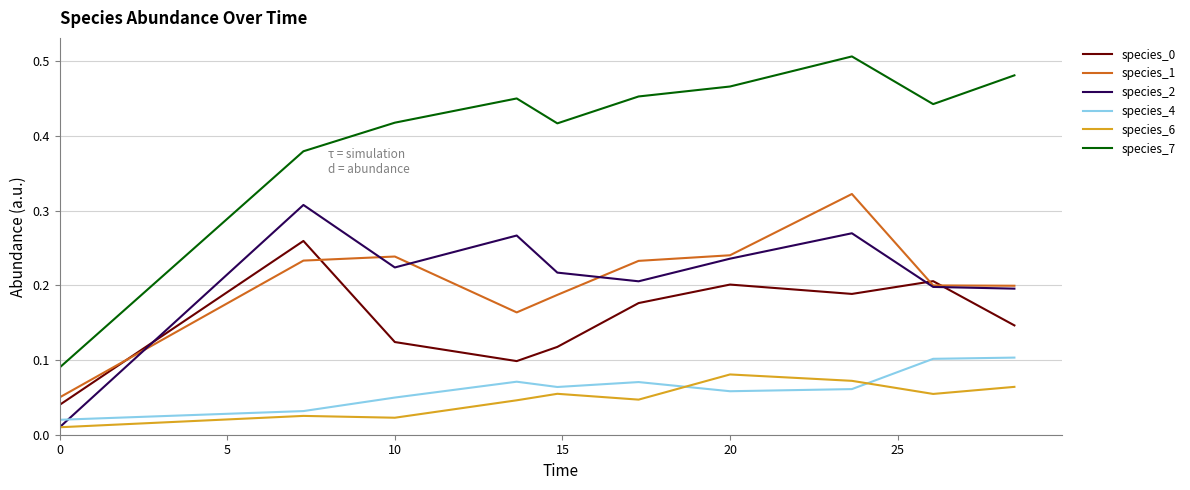

Which series has the widest spread of values?

species_7